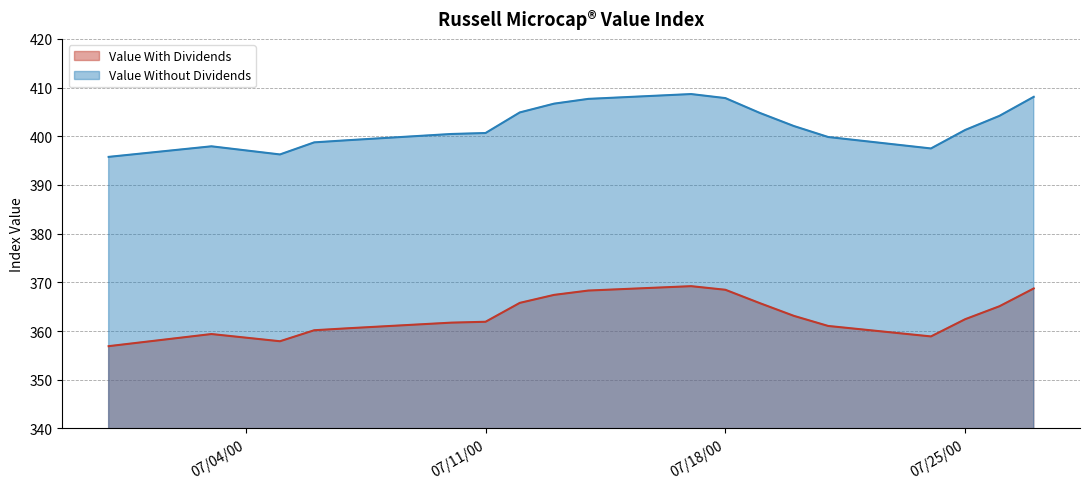

Which series has the widest spread of values?

Value Without Dividends